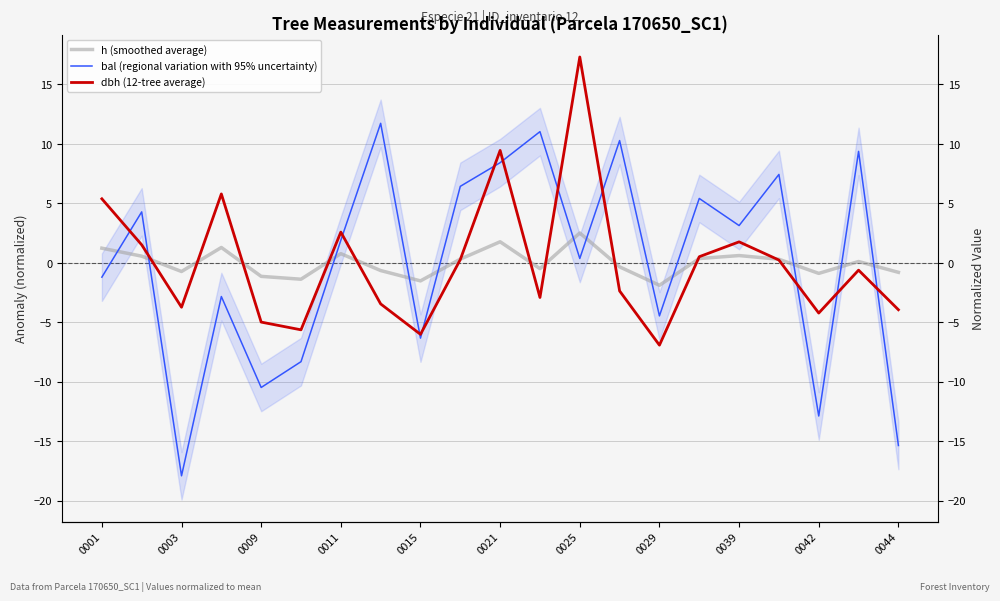

What is the label of the 2nd point from the left?

0003